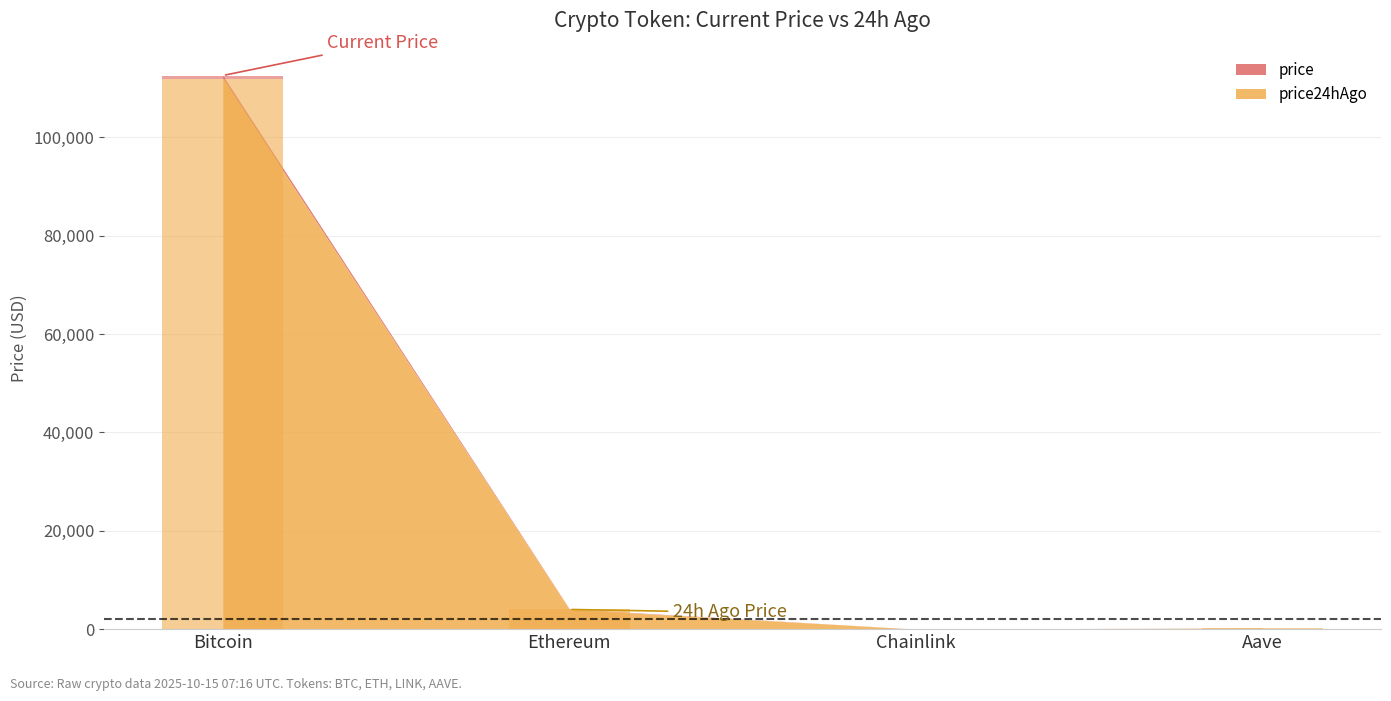

What is the maximum value shown in the chart?

112574.0